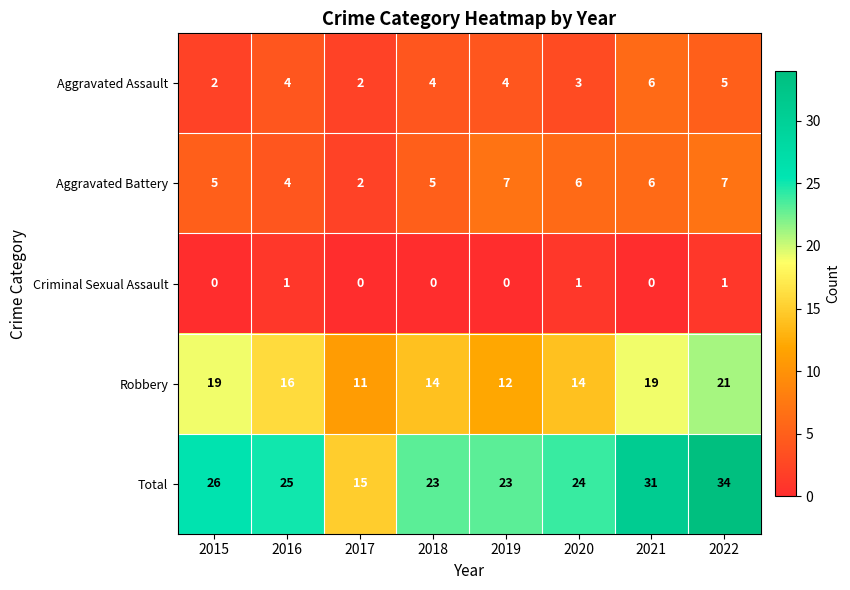

What is the average value of the Aggravated Assault series?

4